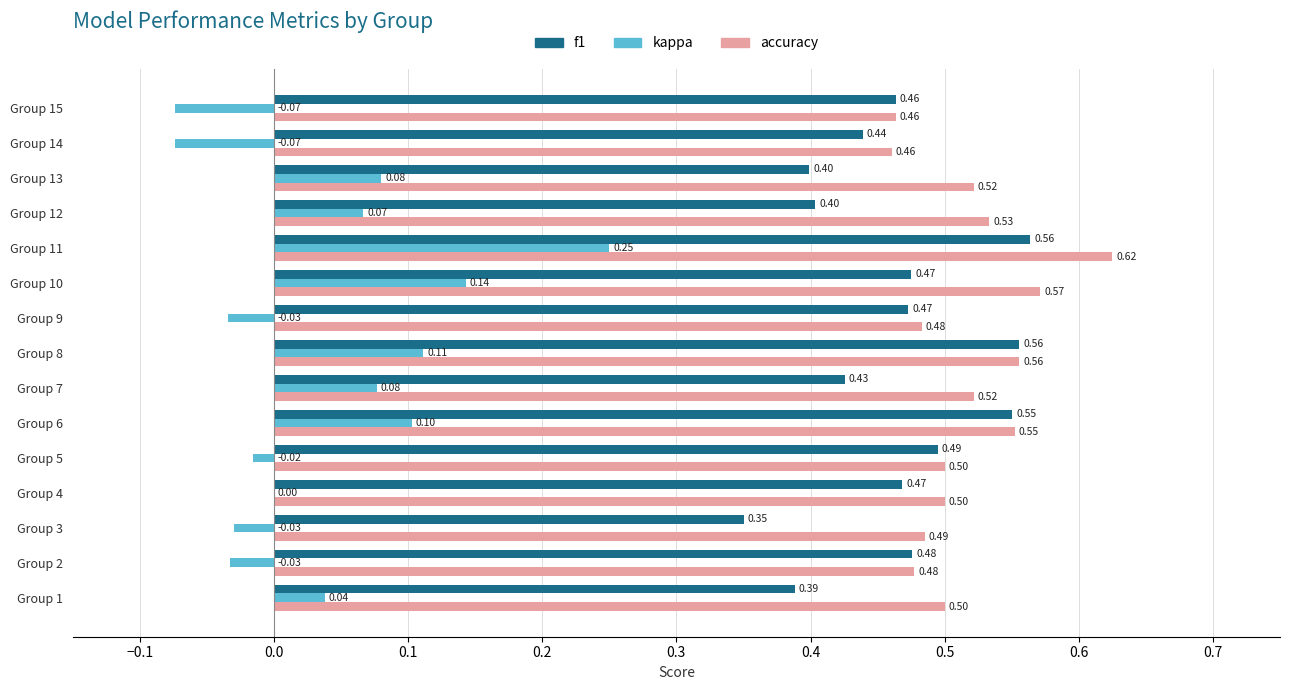

What is the sum of all f1 values?

6.9